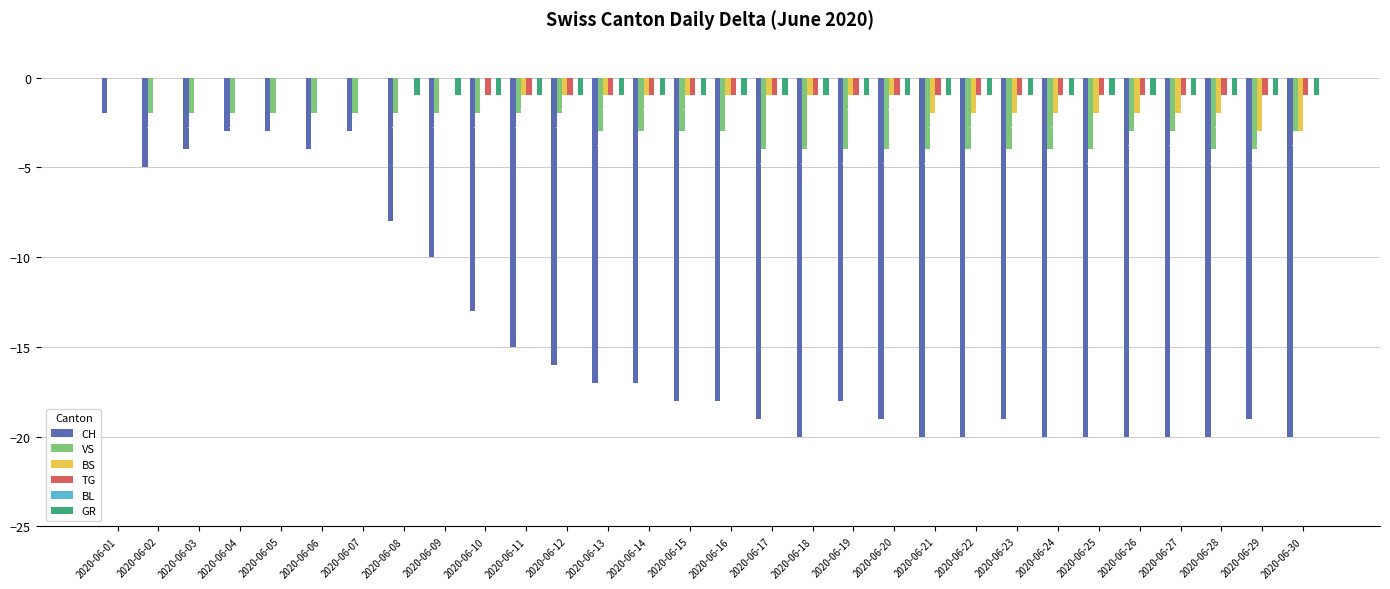

What is the average value of the BS series?

-1